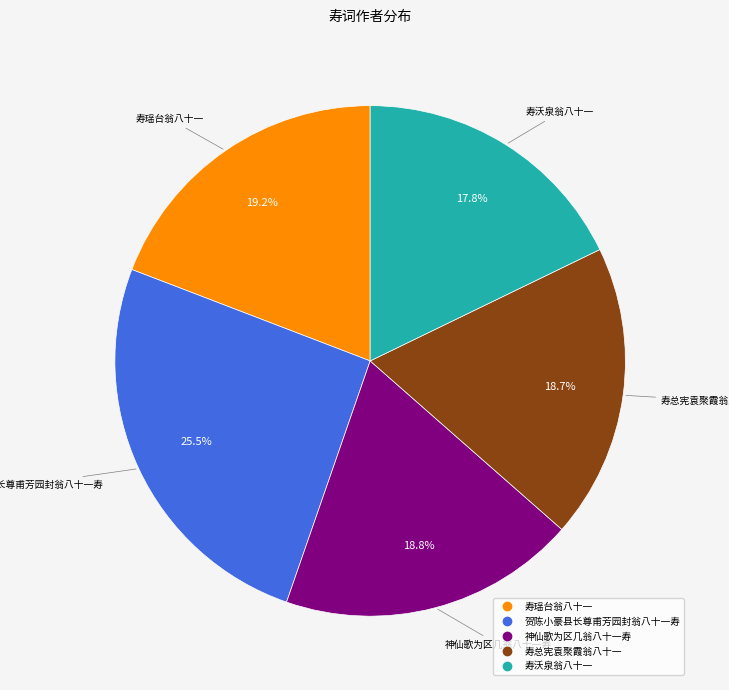

The 贺陈小豪县长尊甫芳园封翁八十一寿 slice represents 35% of the pie. True or false?

False